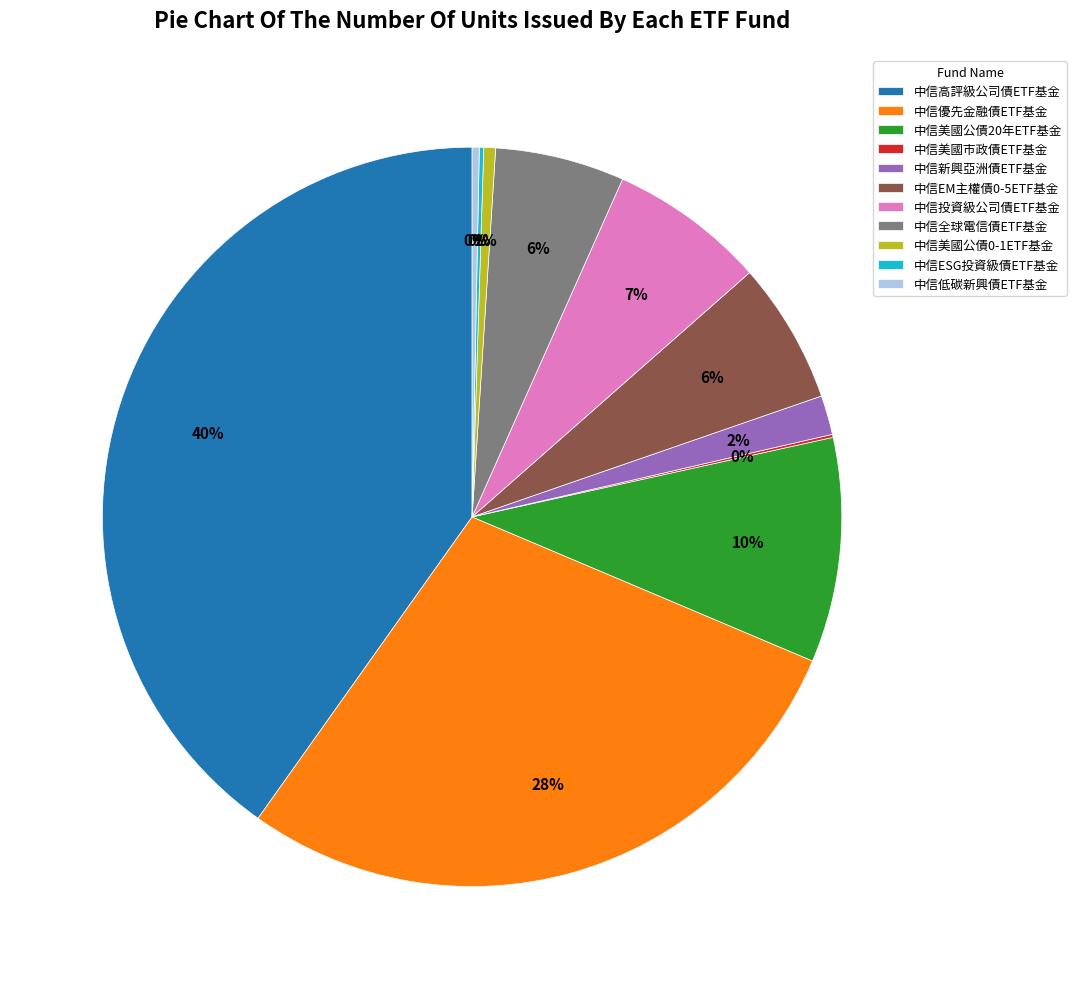

The 中信投資級公司債ETF基金 slice represents 19% of the pie. True or false?

False